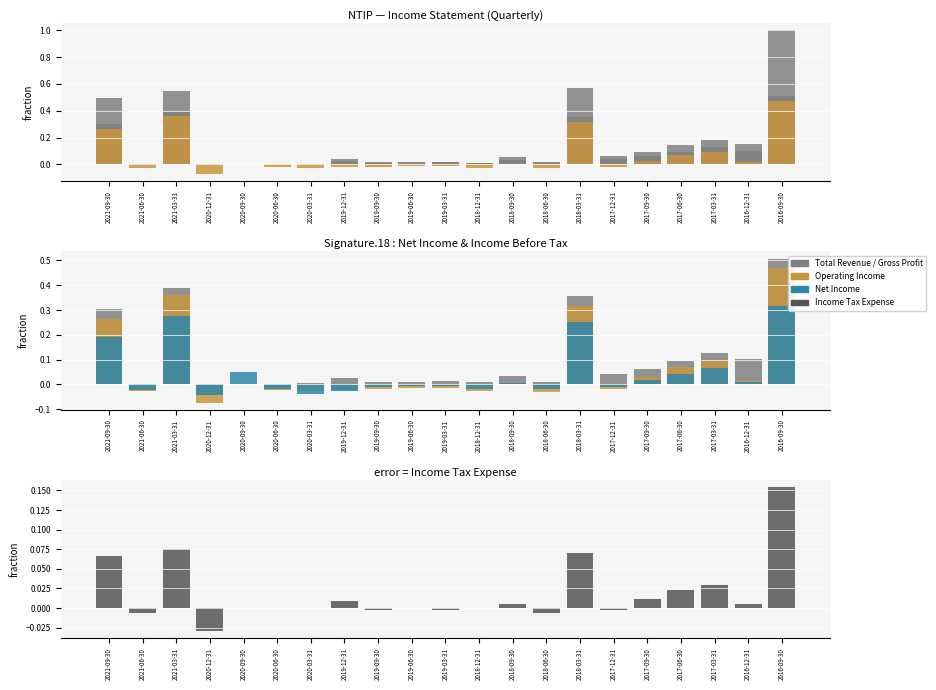

The Income Tax Expense series shows -0.0 at 2021-06-30. True or false?

False